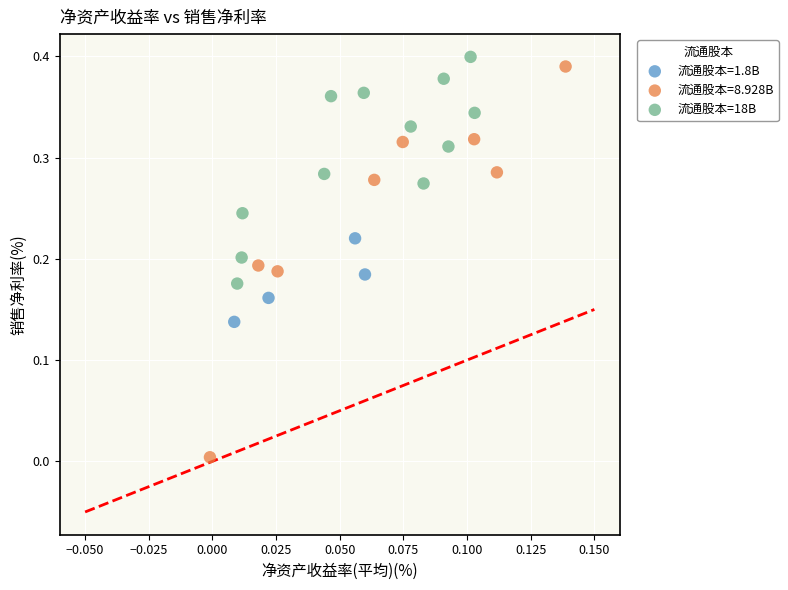

Which series has the widest spread of Y values?

流通股本=8.928B